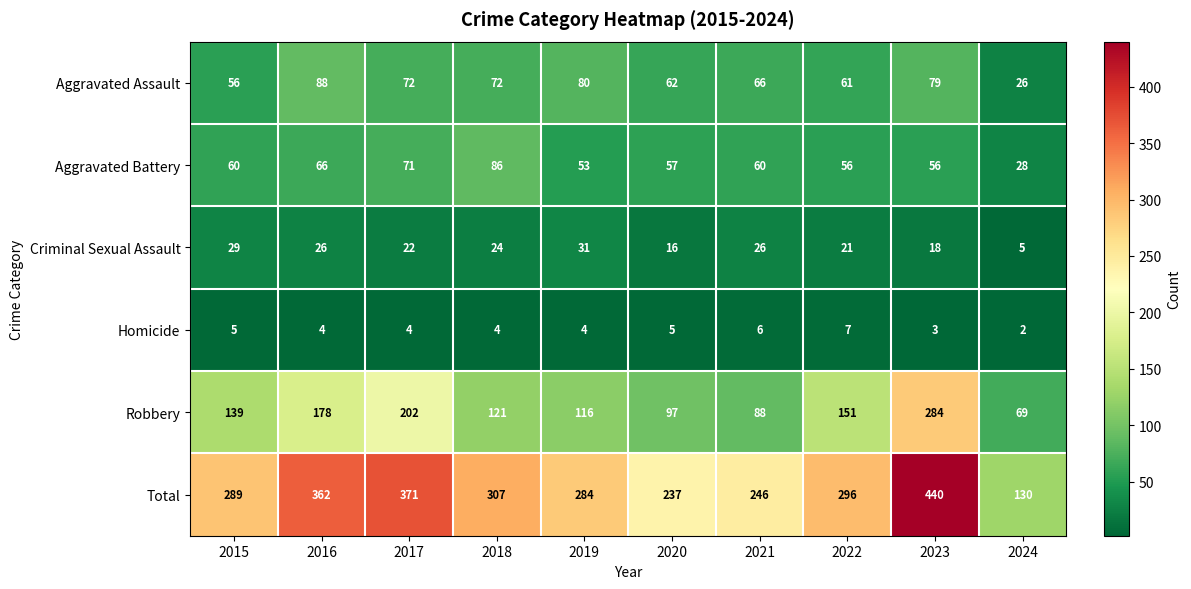

How many series are shown in this chart?

6